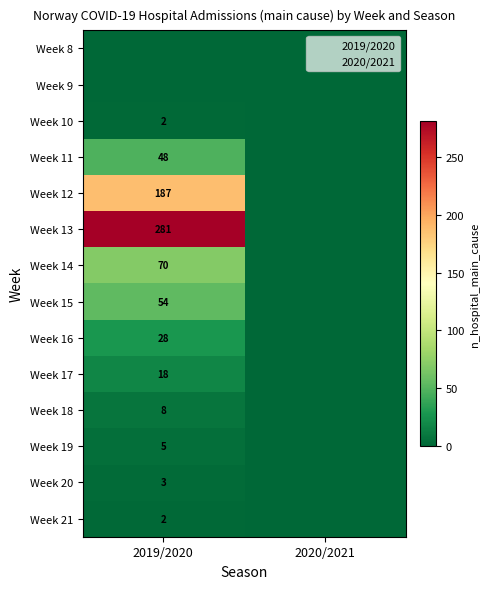

What is the difference between the highest and lowest values at 2019/2020?

281